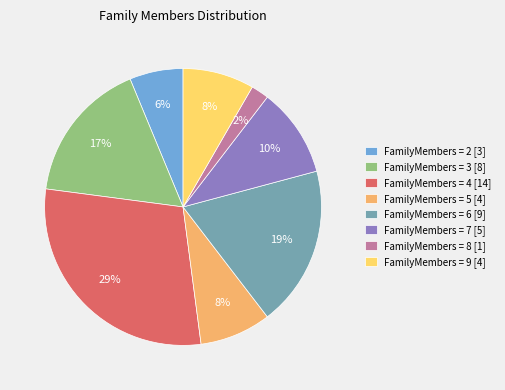

What percentage is the FamilyMembers = 6 [9] slice, to the nearest percent?

19%